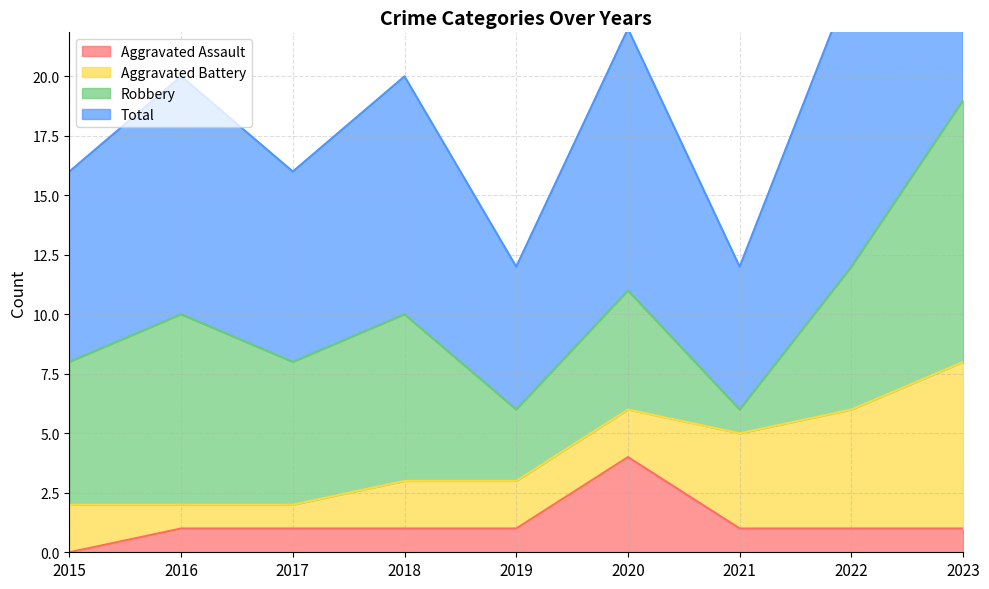

What is the maximum value for Aggravated Assault?

4